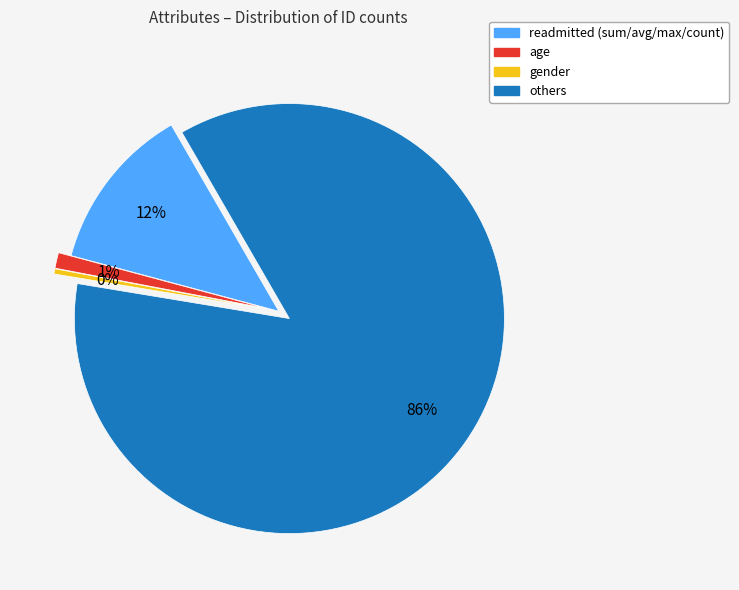

Is there a majority slice in this chart?

Yes